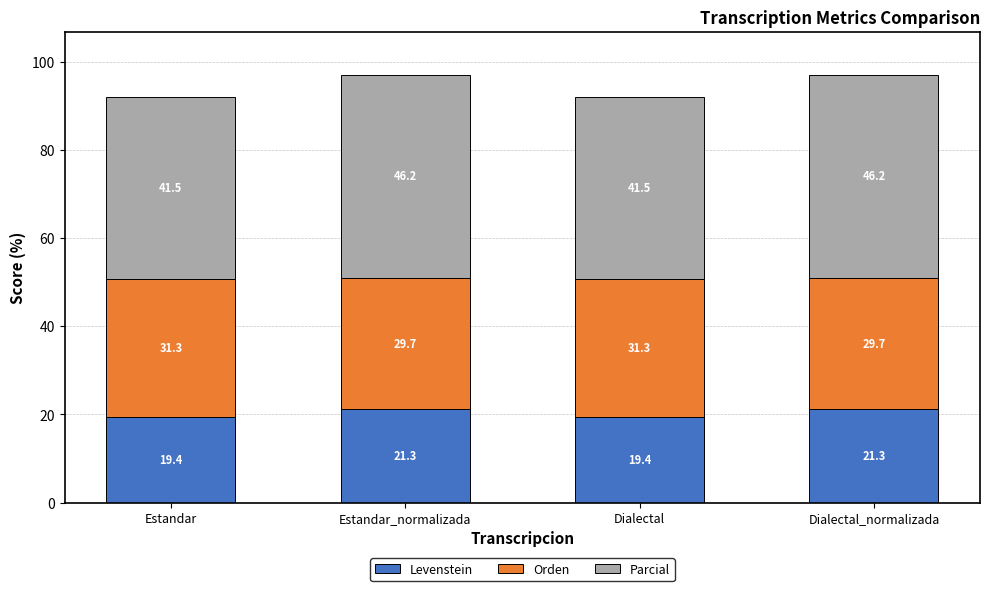

What is the total value across all series at Dialectal_normalizada?

97.2